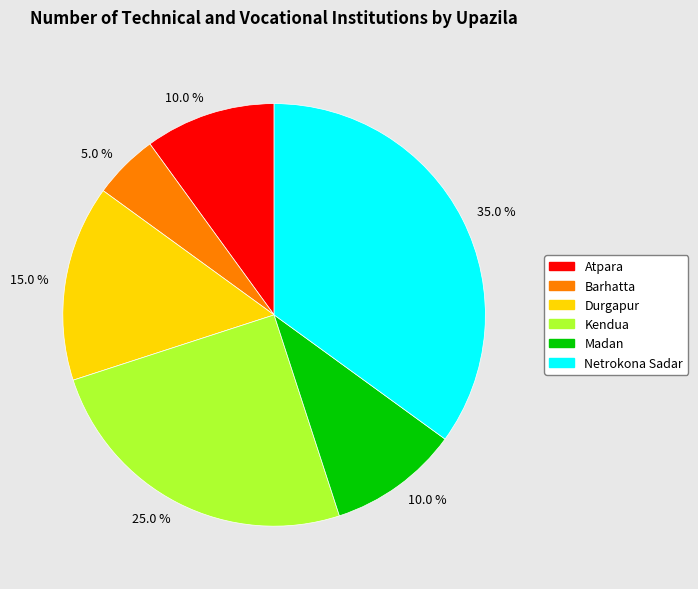

How many segments does this pie chart have?

6